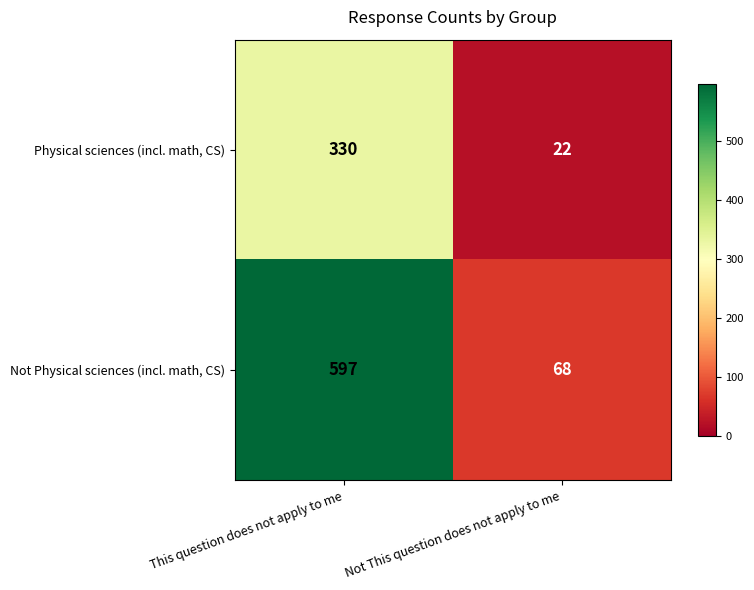

What is the difference between the Physical sciences (incl. math, CS) values at This question does not apply to me and Not This question does not apply to me?

308